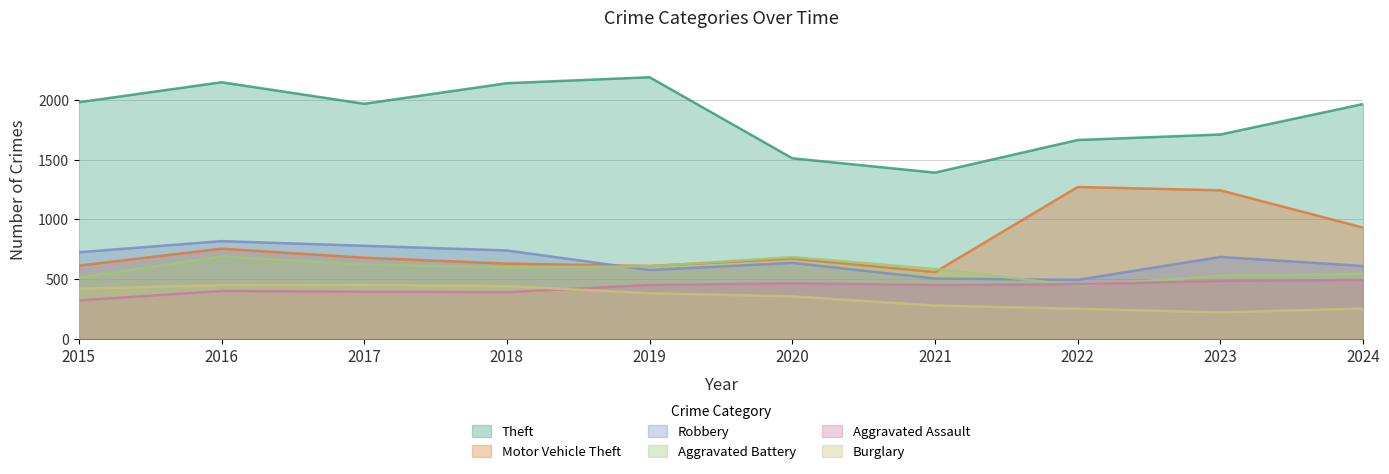

Reading left to right, list all the values displayed in this chart.

Theft: 1981	2148	1968	2140	2190	1512	1392	1665	1711	1966
Motor Vehicle Theft: 614	756	680	631	611	673	560	1272	1244	932
Robbery: 726	819	780	741	577	637	506	495	687	611
Aggravated Battery: 515	691	623	600	608	686	587	446	529	546
Aggravated Assault: 323	402	396	392	452	466	452	458	486	494
Burglary: 421	451	453	443	383	357	280	253	223	255